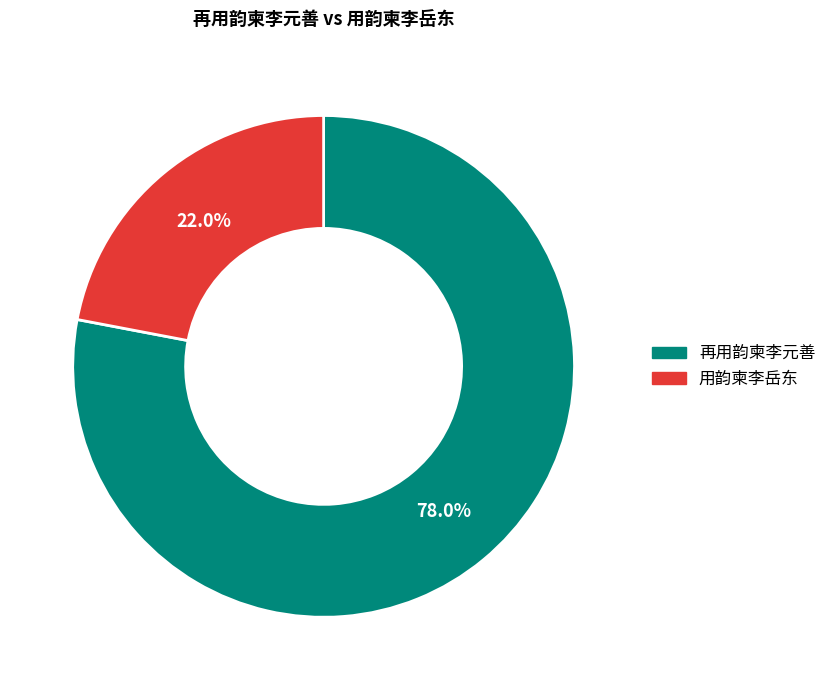

What is the total percentage of 用韵柬李岳东 and 再用韵柬李元善?

100.0%